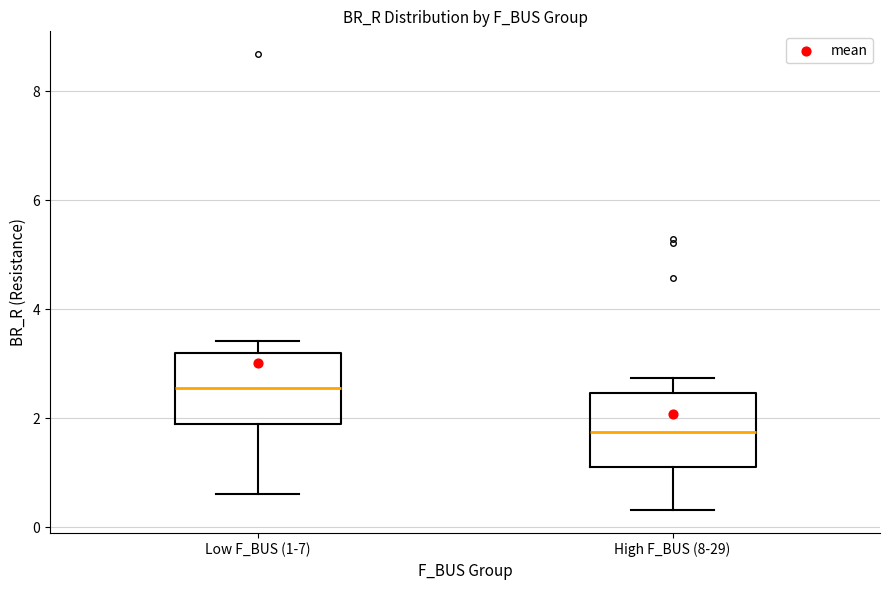

Where does the lower whisker of the box for High F_BUS (8-29) end on the y-axis? The values are not printed on the chart, so give them approximately, as read against the axis.

0.4